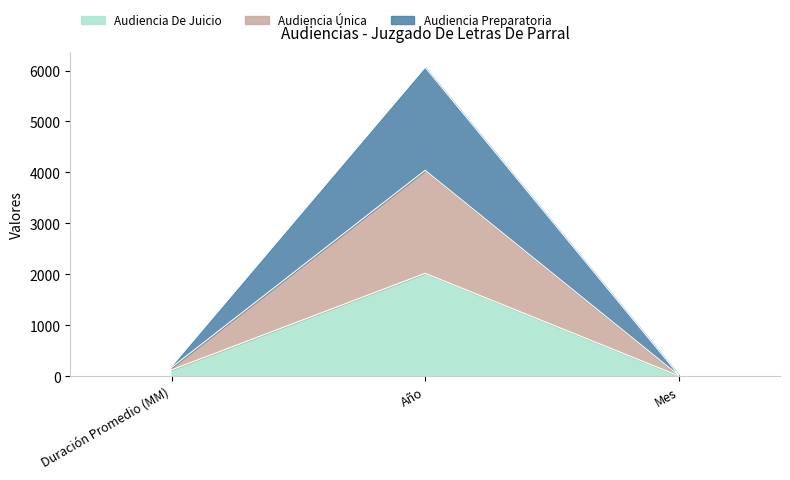

List the series in order of their peak value, highest first.

Audiencia Única, Audiencia Preparatoria, Audiencia De Juicio